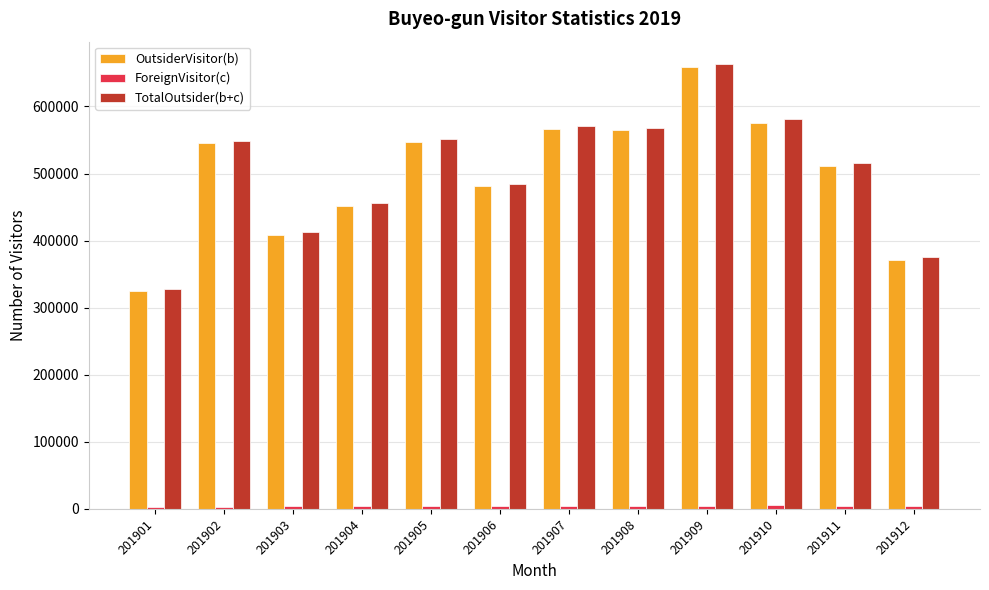

Which series has the largest range (max minus min)?

TotalOutsider(b+c)